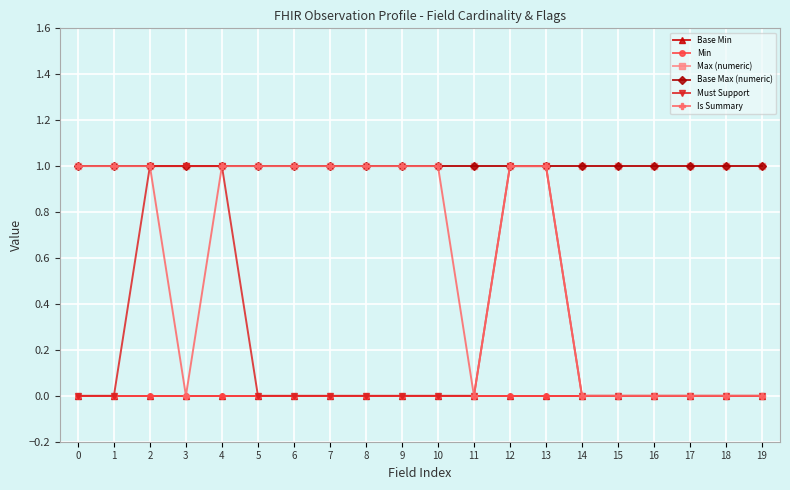

Which series has the widest spread of values?

Must Support